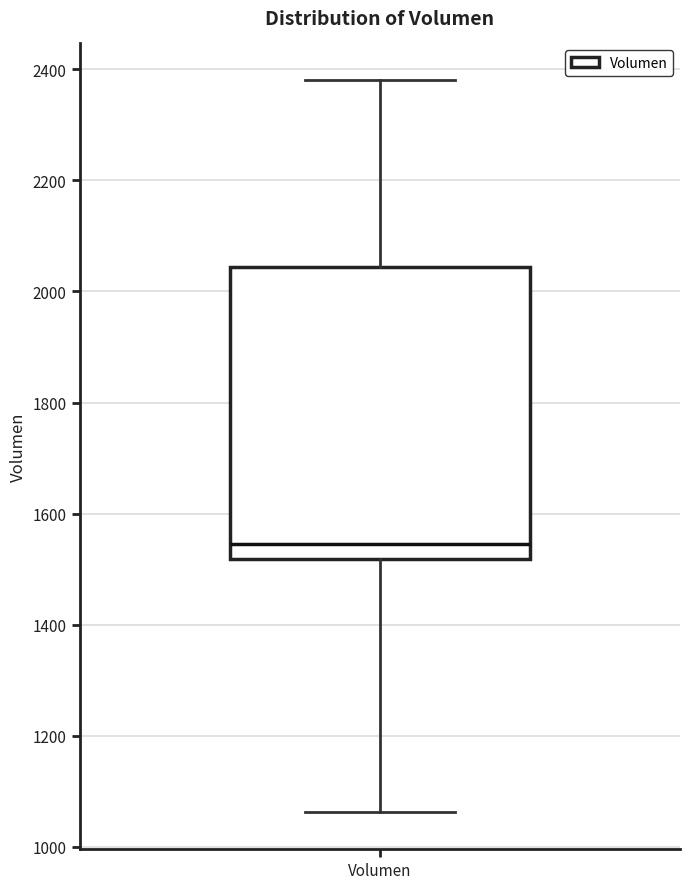

Read this box plot against the y-axis: the position of the median line, the range covered by the box, and the ends of both whiskers. The values are not printed on the chart, so give them approximately, as read against the axis.

median 1540, box 1520 to 2040, whiskers 1060 to 2380